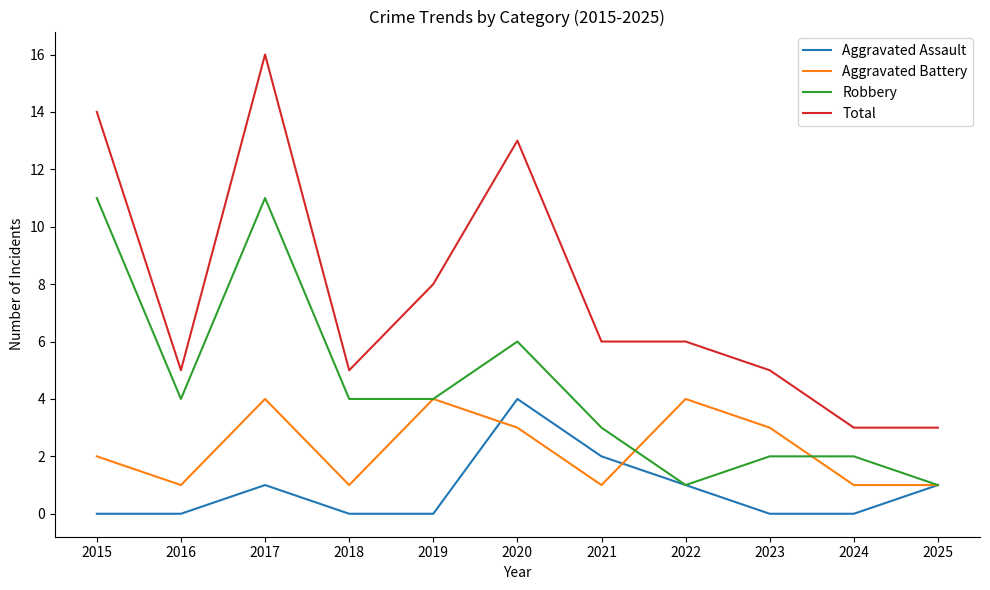

At which label is Aggravated Assault closest to 2?

2021